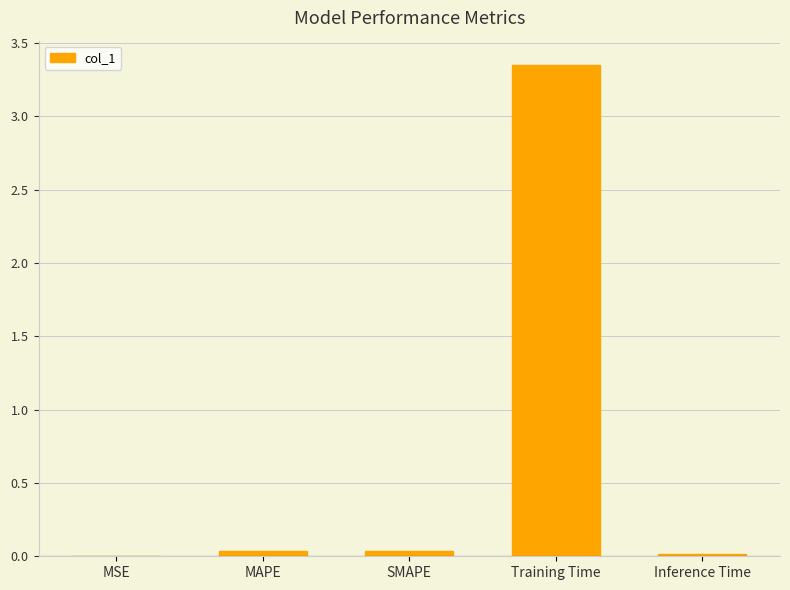

Rank the categories by value from highest to lowest.

Training Time, SMAPE, MAPE, Inference Time, MSE